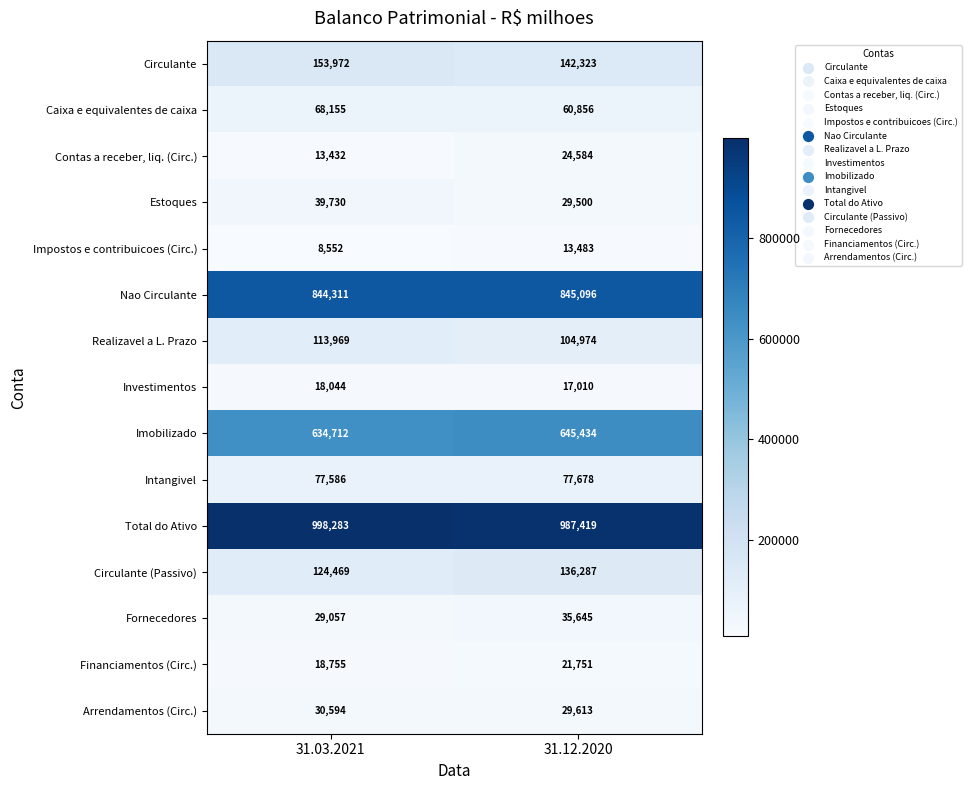

The Nao Circulante series shows 844311 at 31.03.2021. True or false?

True